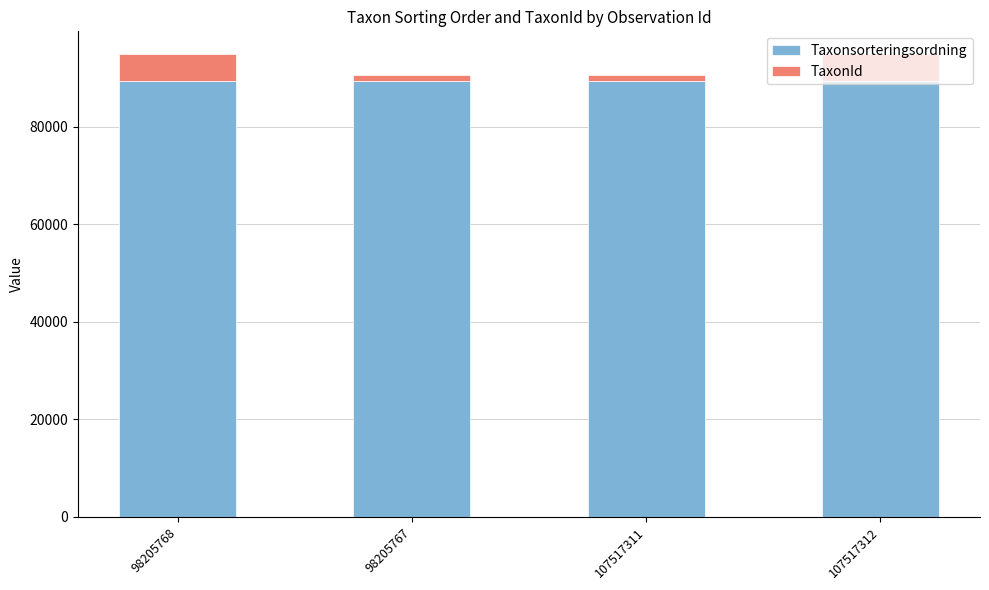

What is the average value of the Taxonsorteringsordning series?

89374